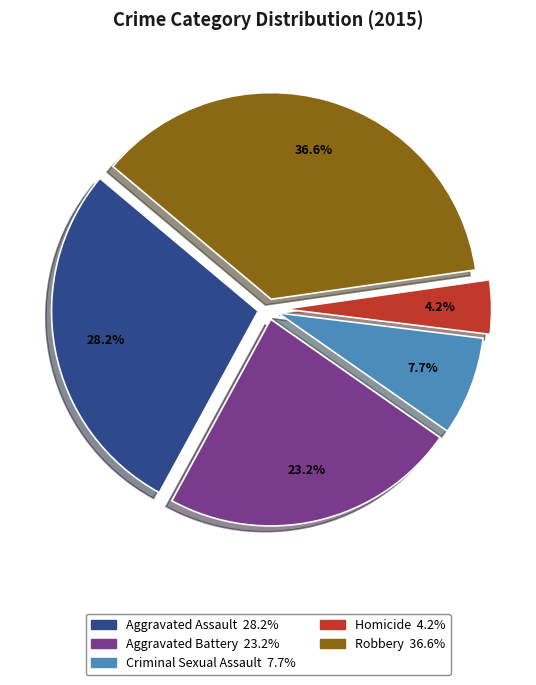

Do Homicide and Aggravated Battery together represent more than half of the pie?

No